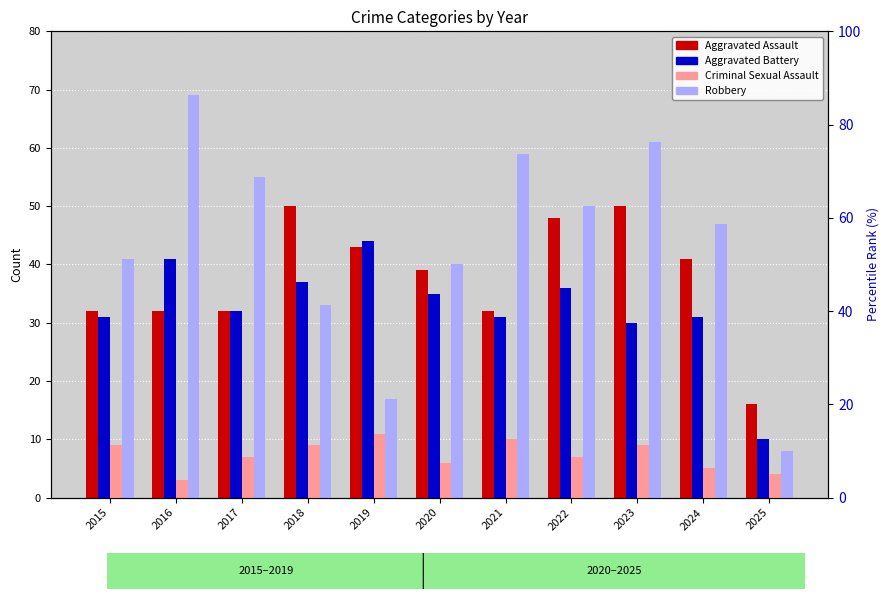

What is the average value of the Criminal Sexual Assault series?

7